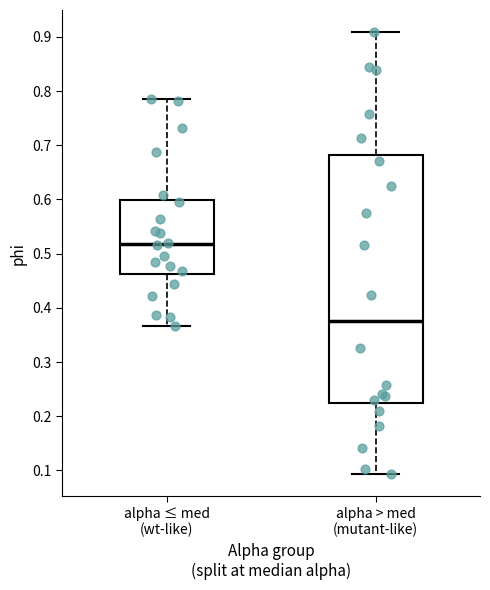

Reading left to right, read every box against the y-axis: the position of its median line, the range the box covers, and the ends of its whiskers. The values are not printed on the chart, so give them approximately, as read against the axis.

alpha ≤ med (wt-like): median 0.52, box 0.46 to 0.60, whiskers 0.37 to 0.79
alpha > med (mutant-like): median 0.37, box 0.22 to 0.68, whiskers 0.09 to 0.91